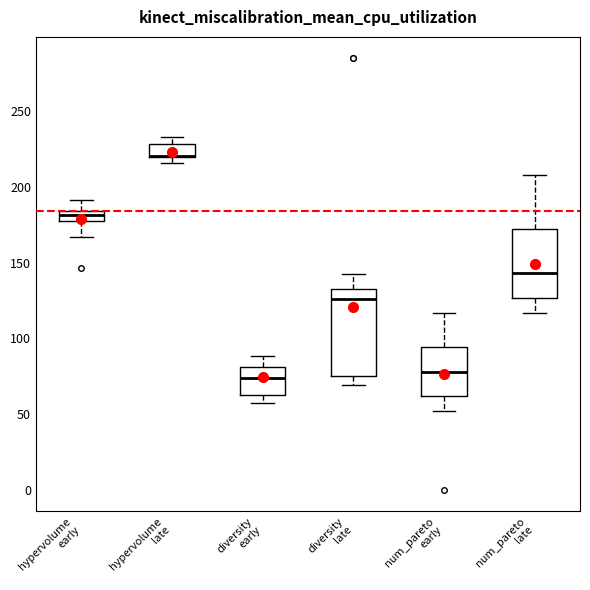

Where does the median line of the box for diversity early sit on the y-axis? The values are not printed on the chart, so give them approximately, as read against the axis.

75